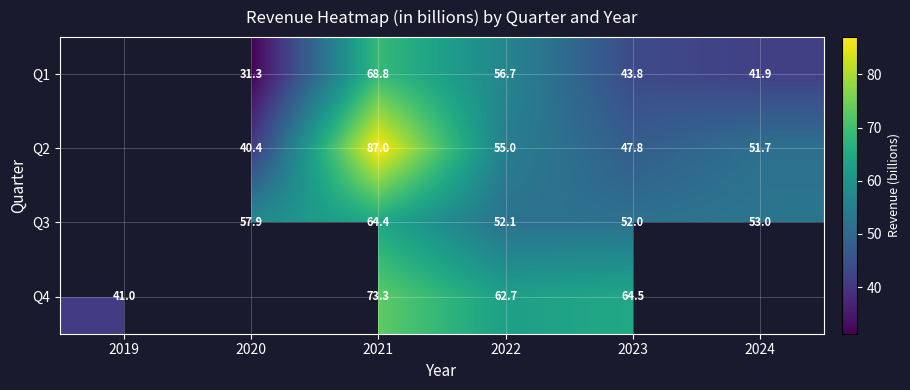

Is the value of Q2 at 2023 greater than the value of Q3 at 2023?

No